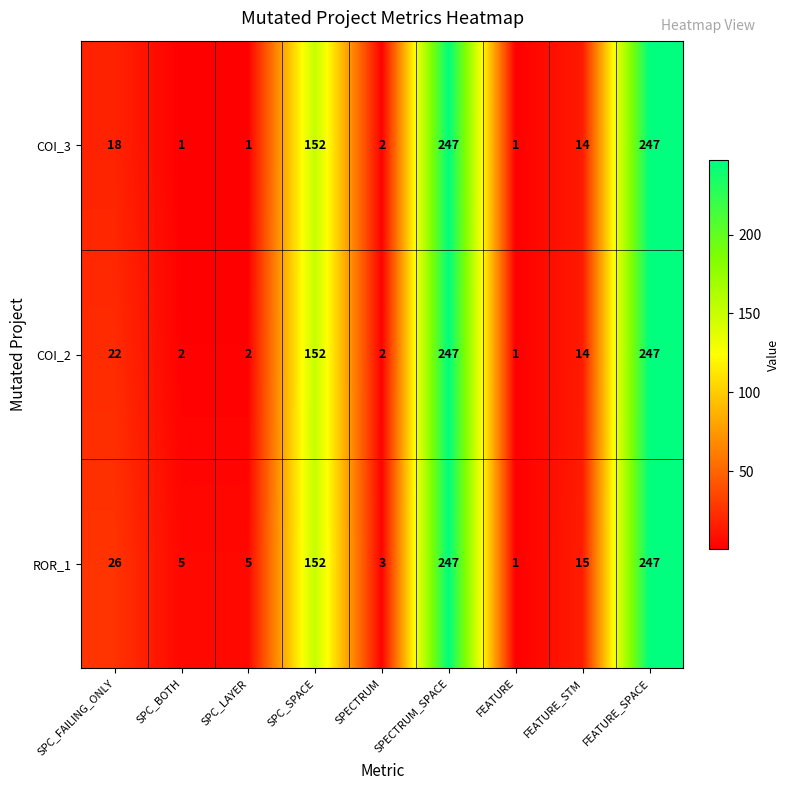

What is the difference between the maximum and minimum values in the ROR_1 series?

246